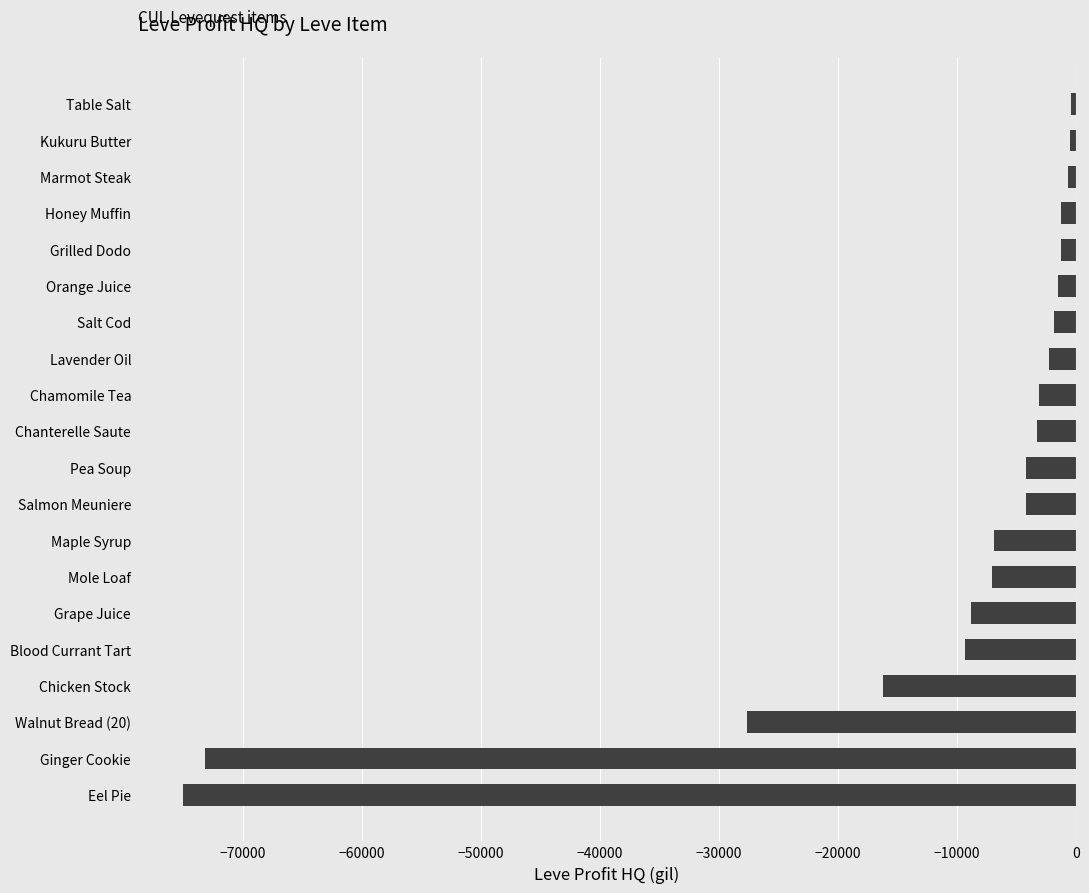

What is the change in value from Chicken Stock to Salmon Meuniere?

+12002.7